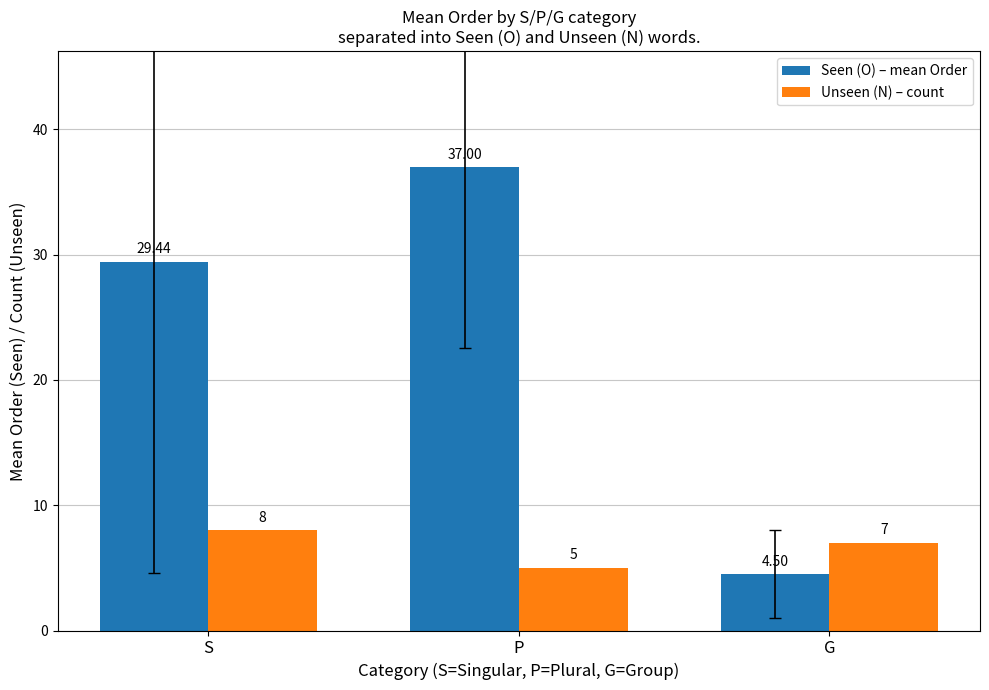

At how many categories does at least one series exceed 26?

2